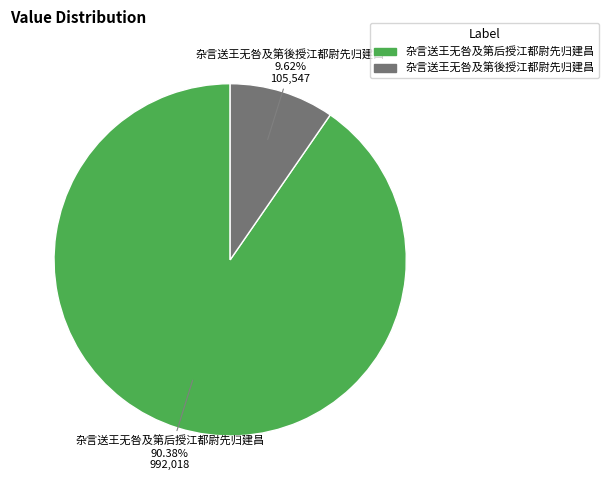

Do 杂言送王无咎及第後授江都尉先归建昌 and 杂言送王无咎及第后授江都尉先归建昌 together represent more than half of the pie?

Yes